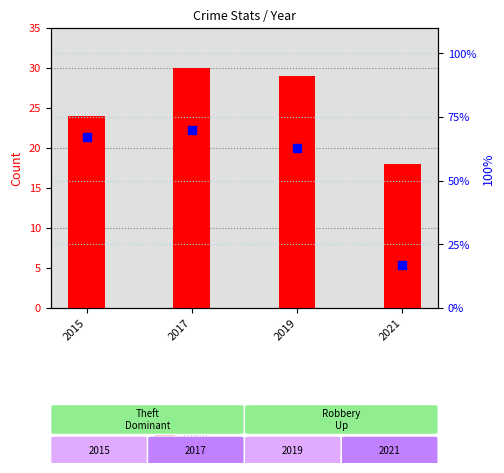

Which series has the largest total across all categories?

percentile rank within the sample